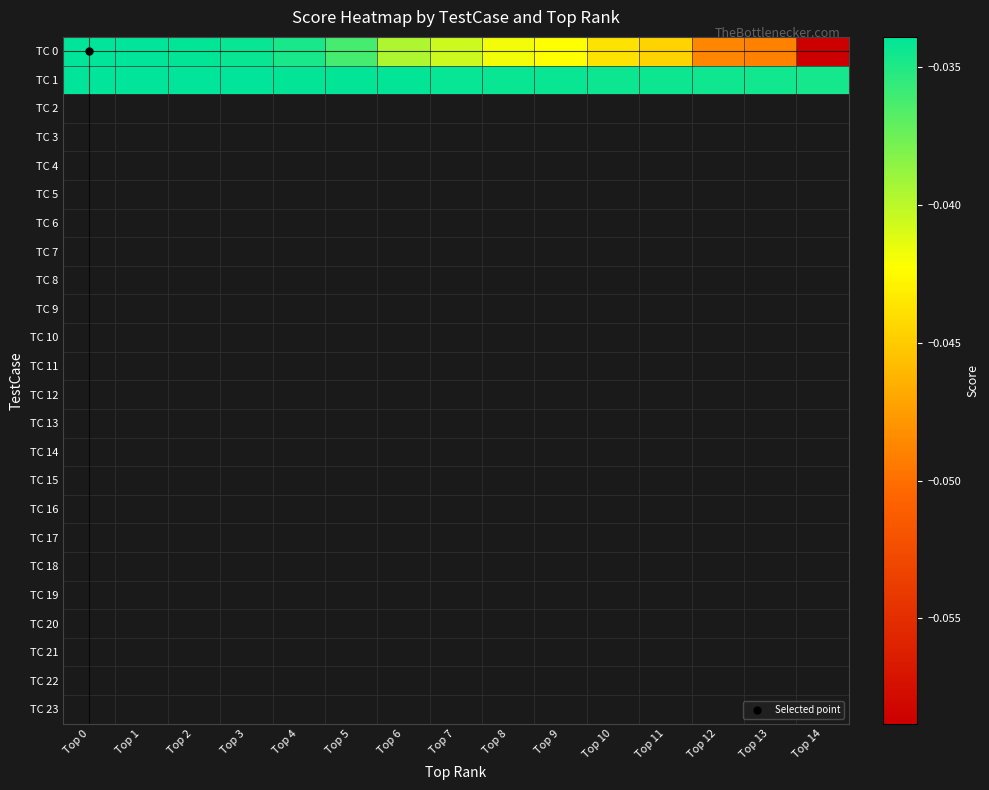

How many categories are shown in the chart?

15